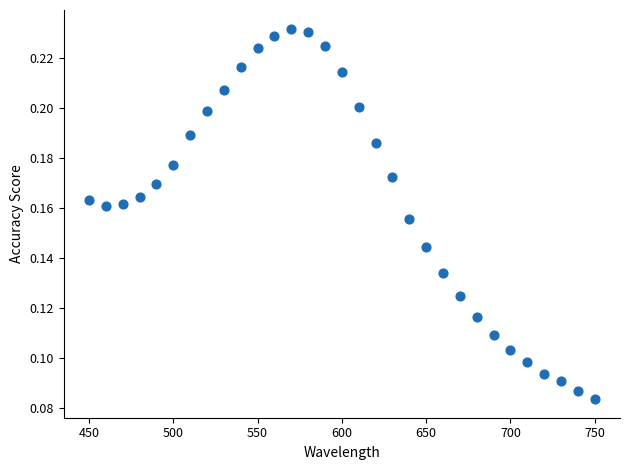

What is the range of X values (max minus min)?

300.0